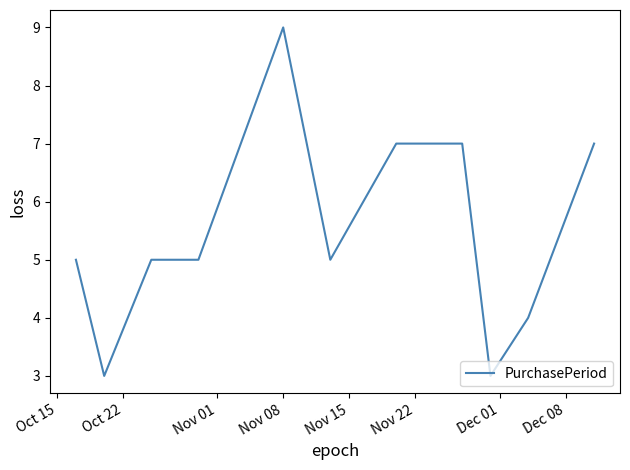

What is the greatest value displayed?

9